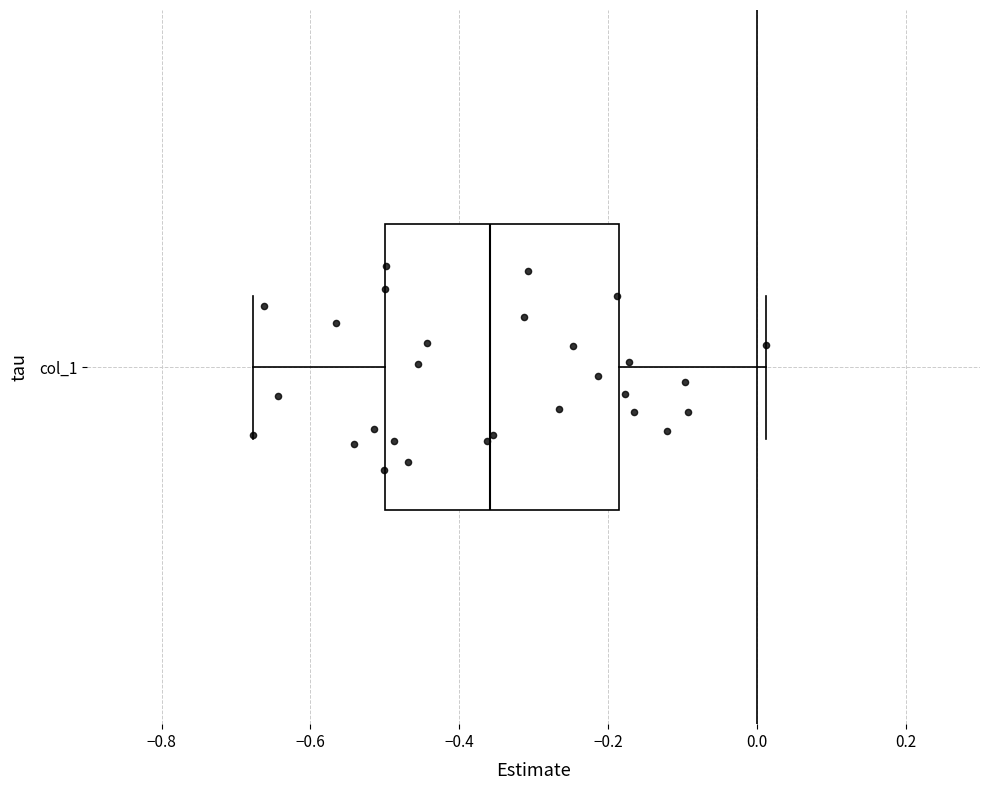

Transcribe this box plot: give where the median line is, the range the box spans, and where the two whiskers end, as read against the x-axis. The values are not printed on the chart, so give them approximately, as read against the axis.

median -0.36, box -0.50 to -0.18, whiskers -0.68 to 0.02